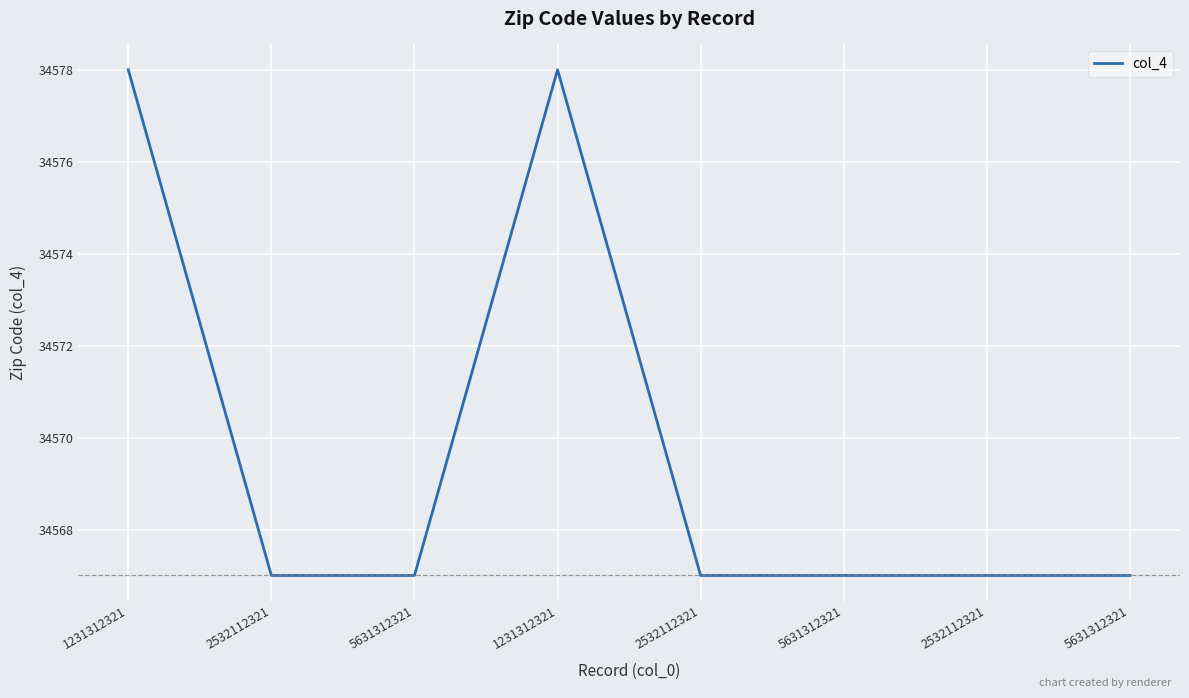

Is this an area chart (filled region under the line)?

No